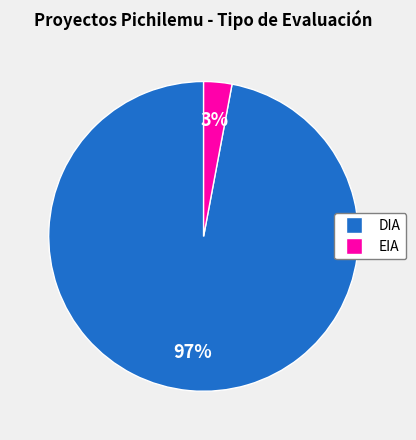

To the nearest percent, what percentage of the pie is EIA?

3%